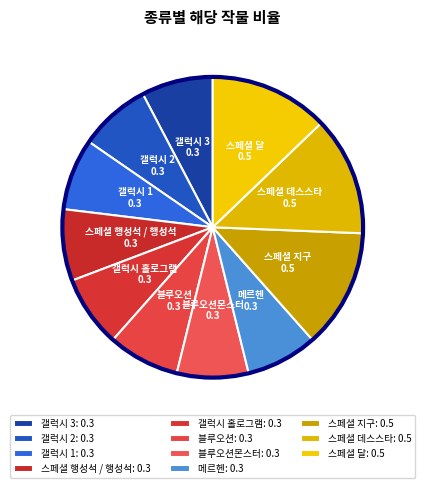

Count the number of slices in the pie.

11